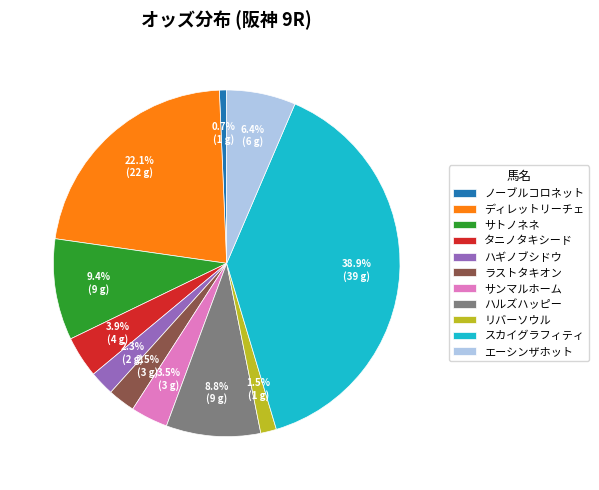

How many slices are in this pie chart?

11